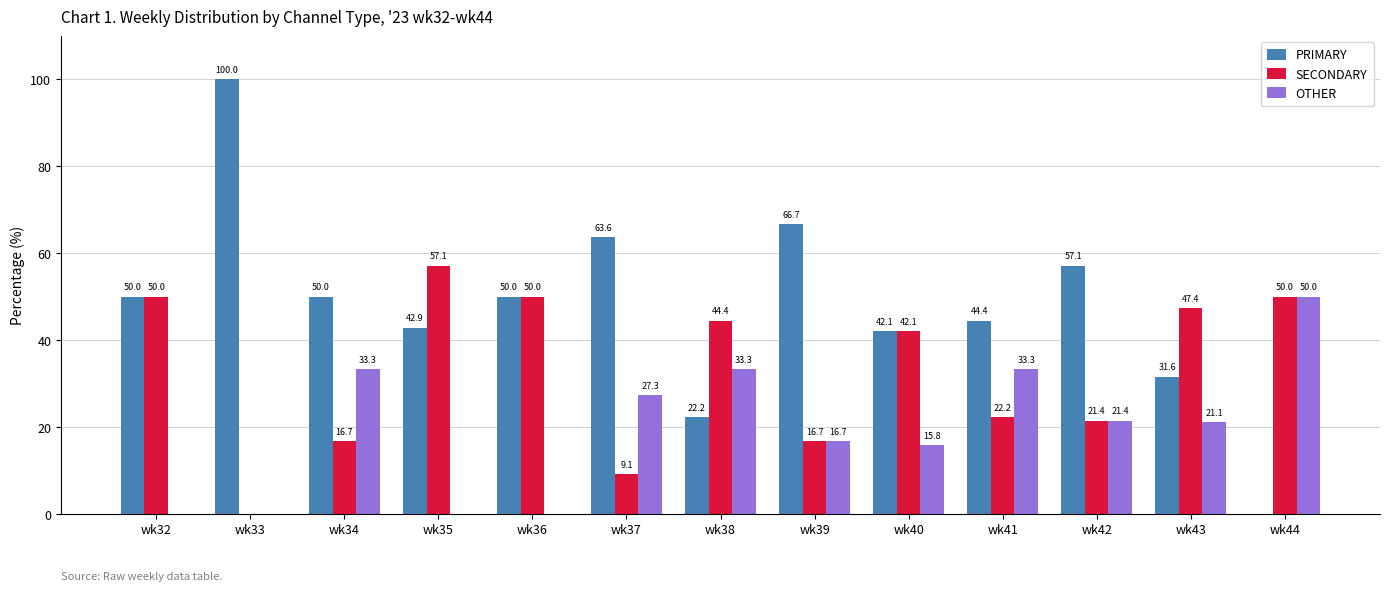

What is the total value across all series at wk39?

100.0